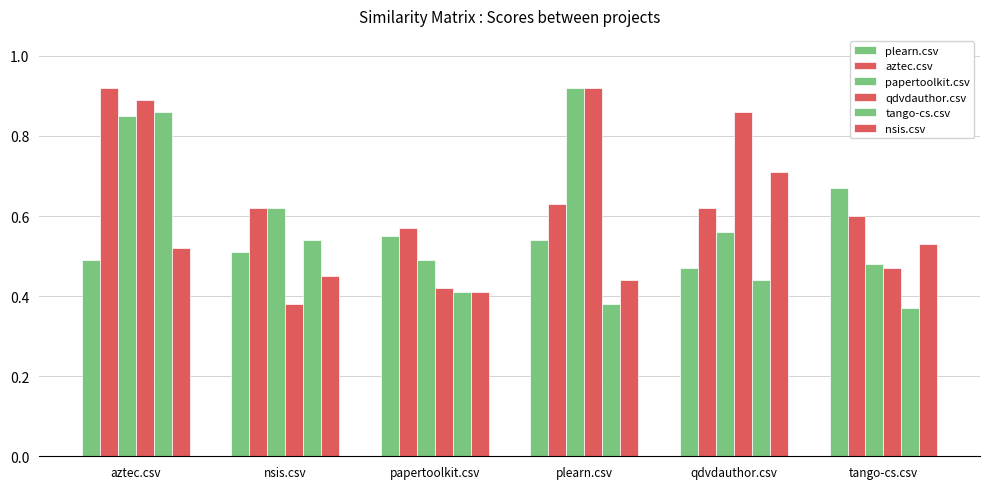

How many data points does each series have?

6